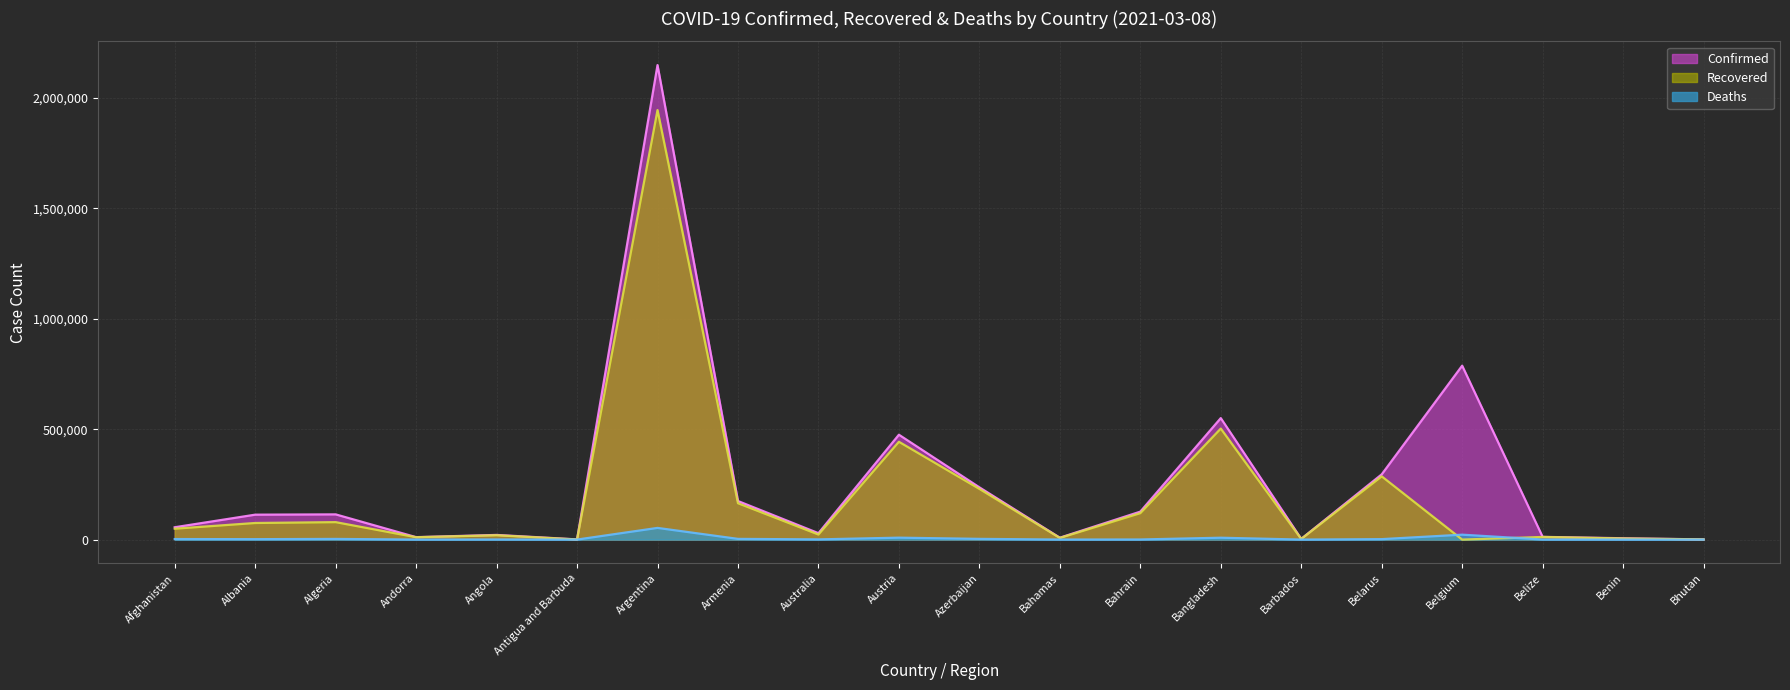

True or false: Recovered has a value of 326257 at Azerbaijan.

False